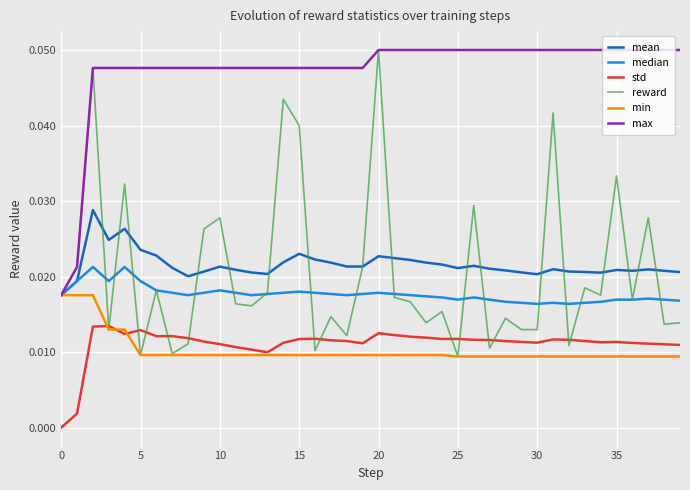

How many categories are shown in the chart?

40